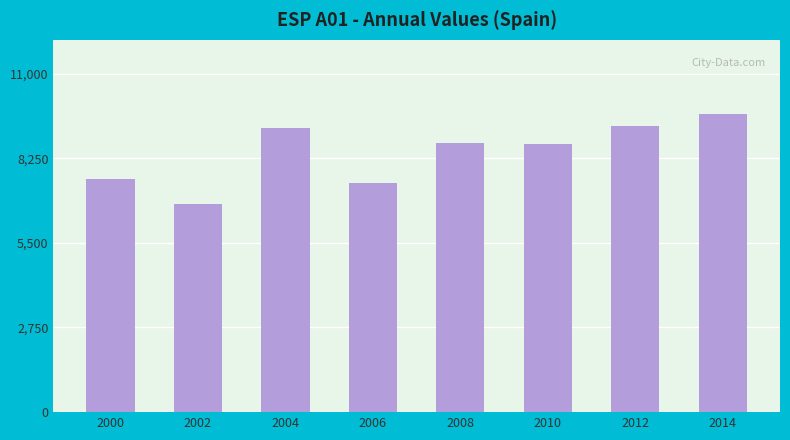

What is the value of the 8th bar from the left?

9674.8